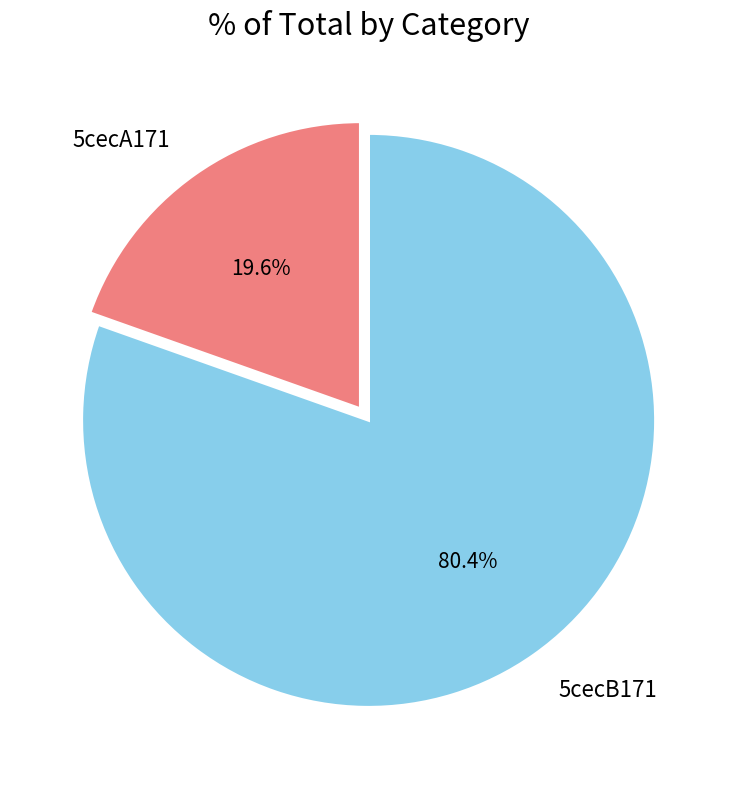

How many slices are in this pie chart?

2